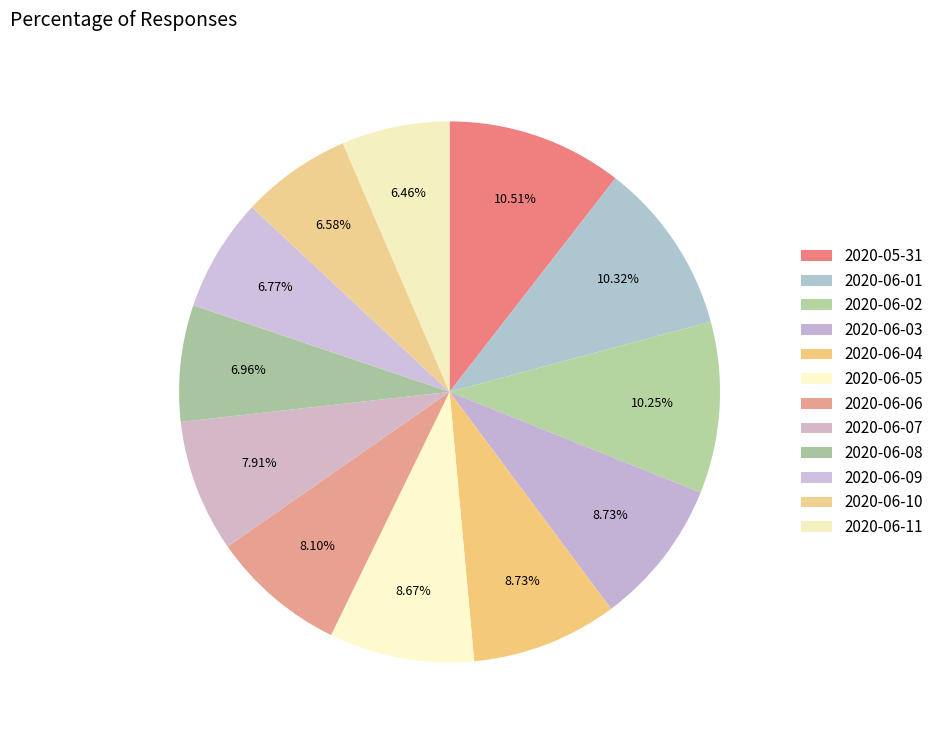

Does 2020-06-10 represent more than half of the total?

No